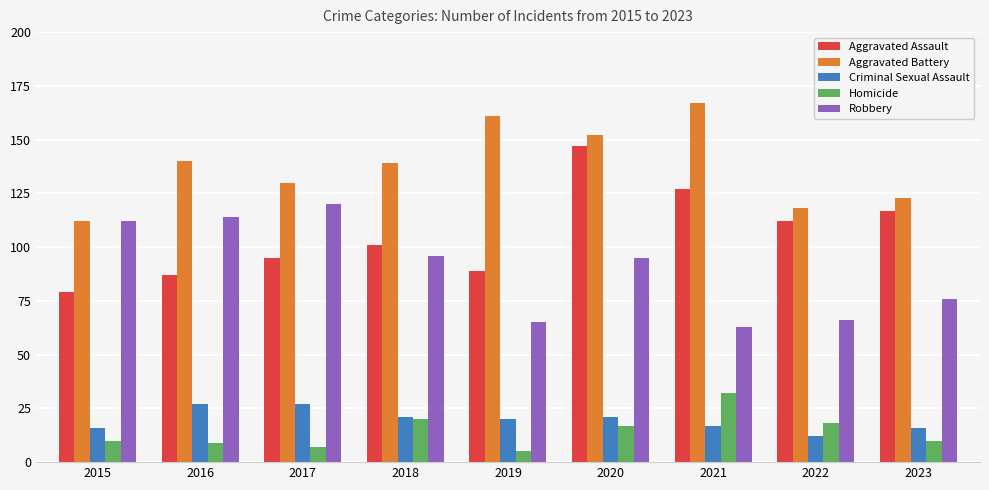

What value does the Criminal Sexual Assault series have at 2015?

16